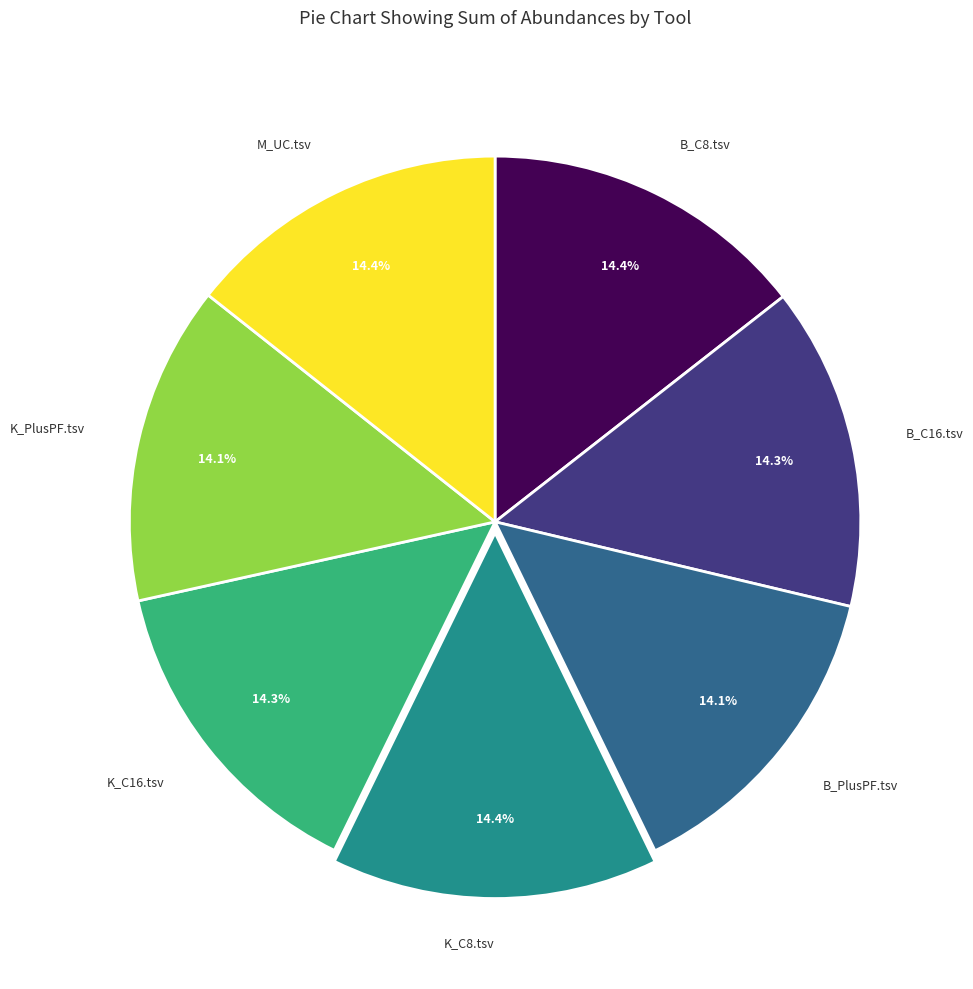

Is there a majority slice in this chart?

No